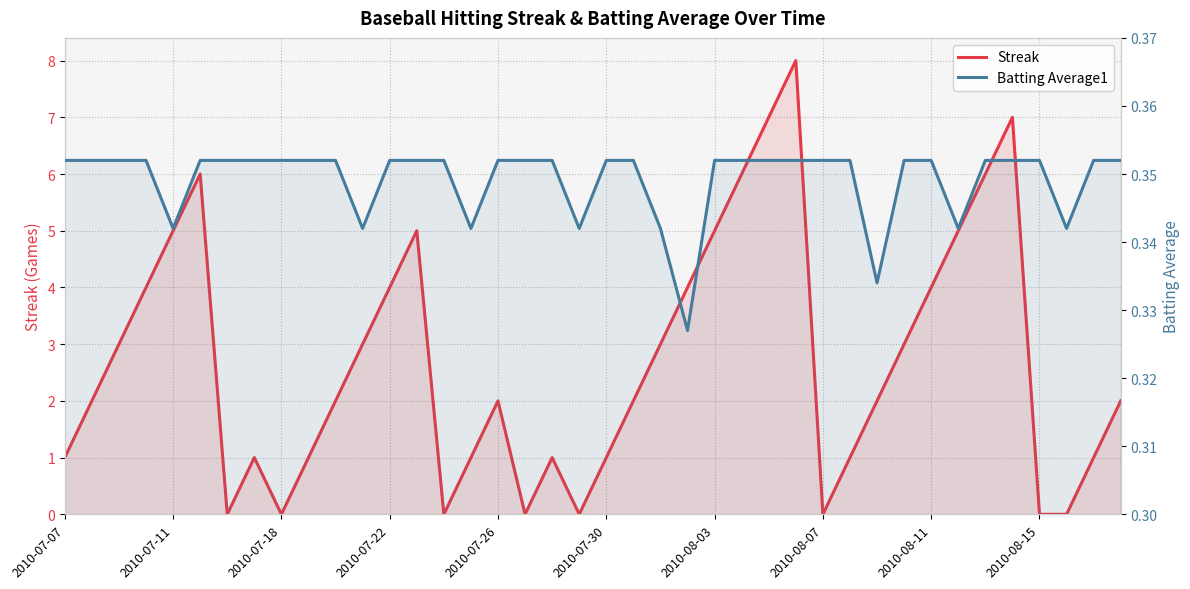

In Batting Average1, how many points are lower than both neighbors (excluding endpoints)?

8